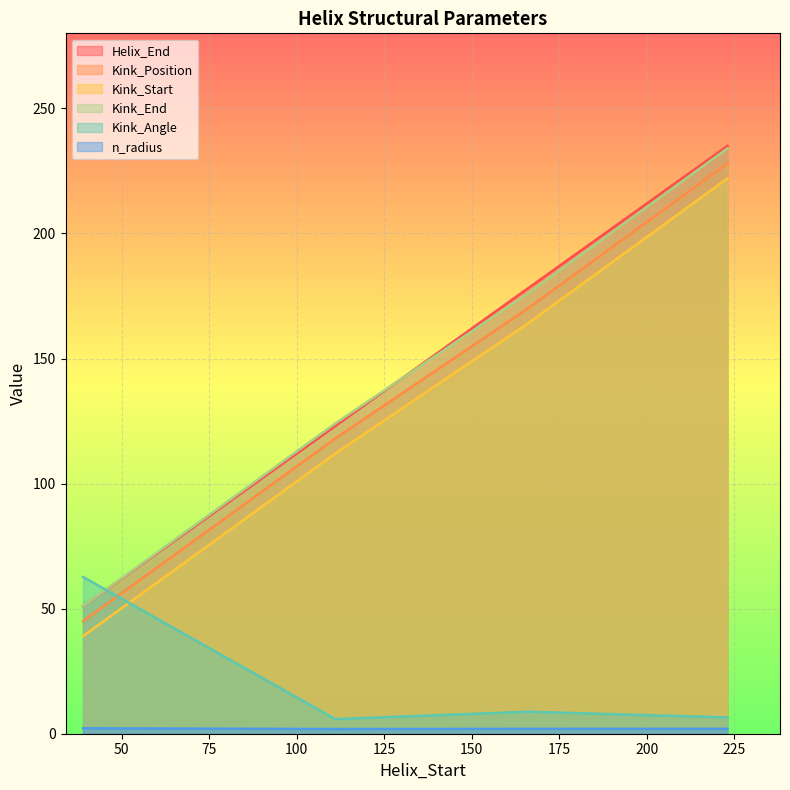

What is the approximate value of n_radius at 111?

1.9